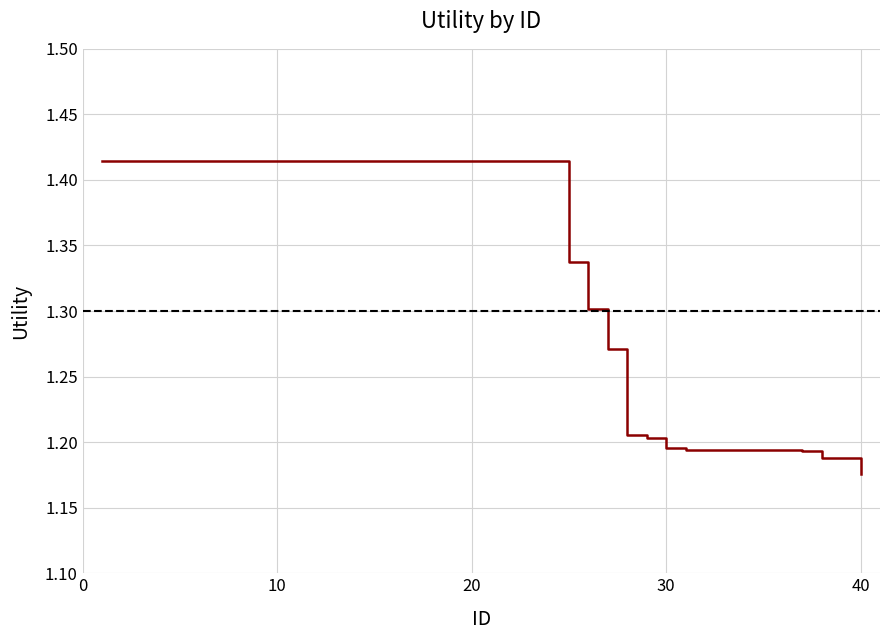

Count the number of categories in the chart.

40